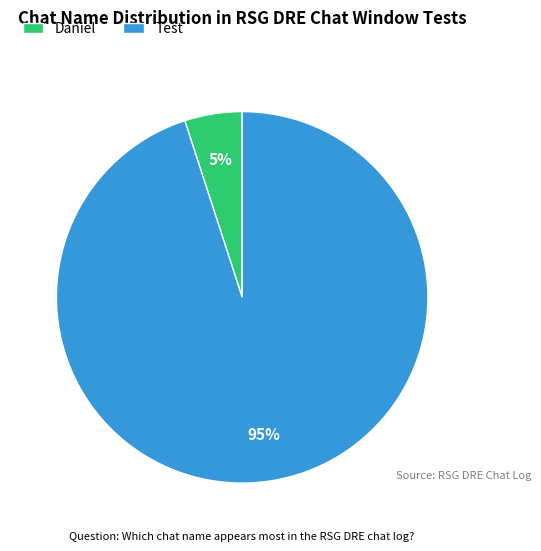

Do Test and Daniel together represent more than half of the pie?

Yes